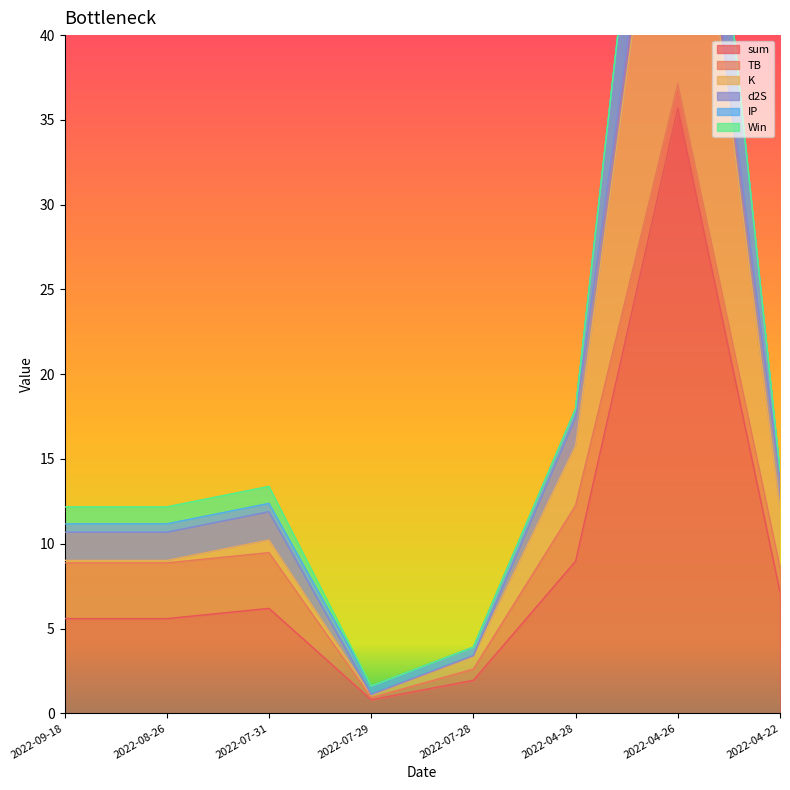

Is it true that sum equals 9.0 at 2022-04-28?

True